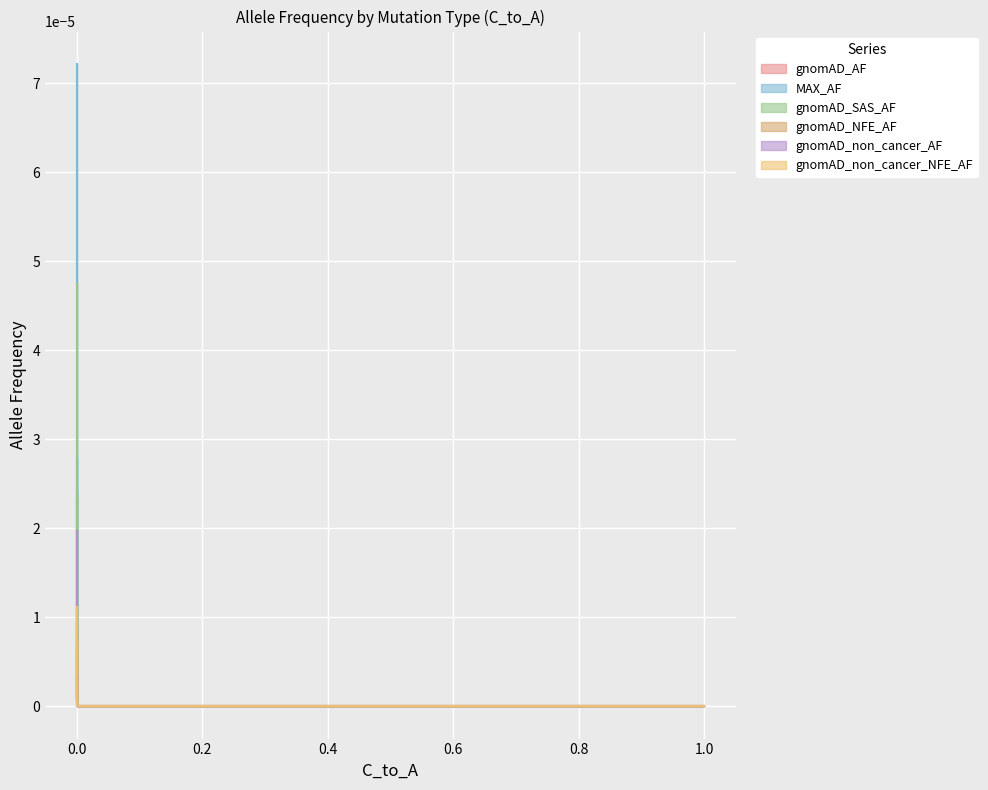

True or false: gnomAD_non_cancer_NFE_AF has a value of 0.0 at 6.

True